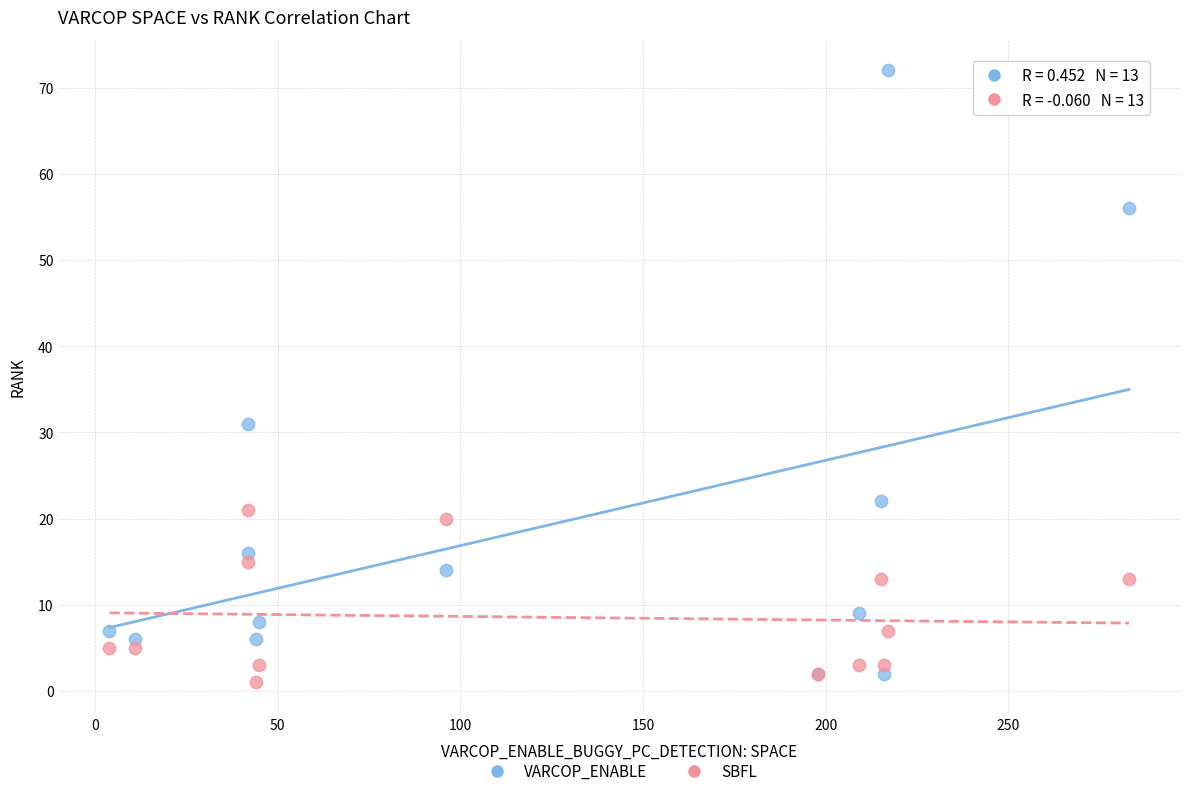

Across all series, what Y value is closest to 36?

31